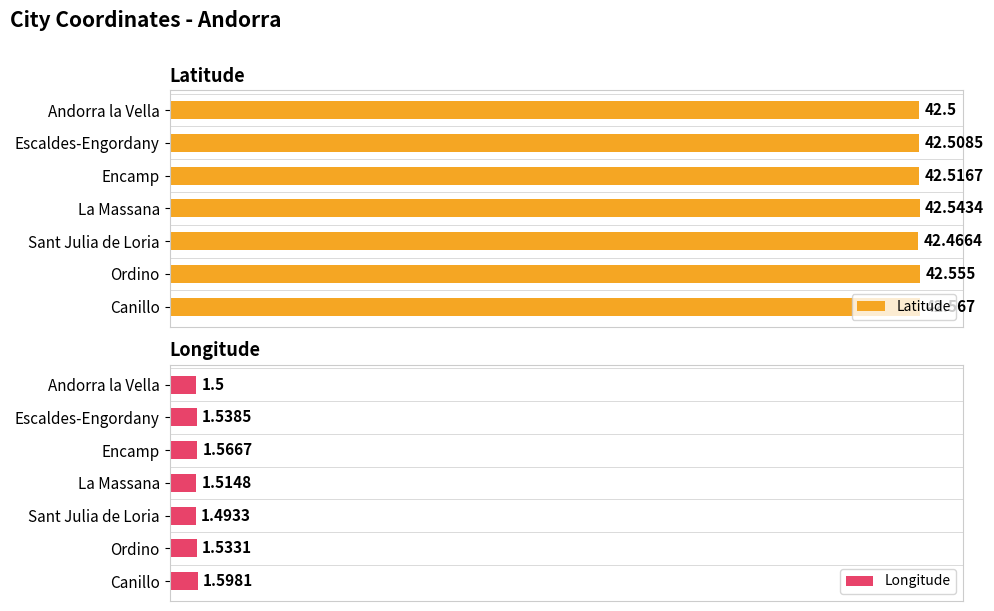

List the labels in order of Latitude value, smallest first.

Sant Julia de Loria, Andorra la Vella, Escaldes-Engordany, Encamp, La Massana, Ordino, Canillo